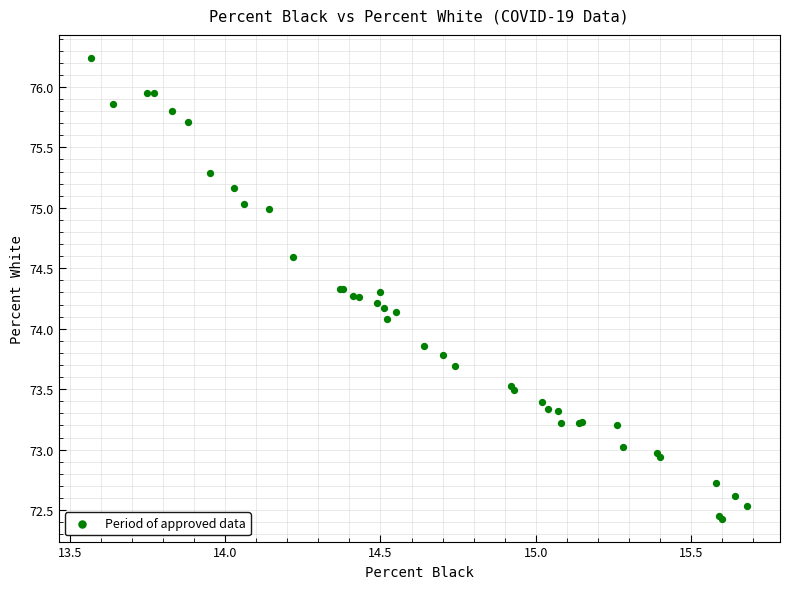

What Y value in the scatter plot is closest to 74?

74.1